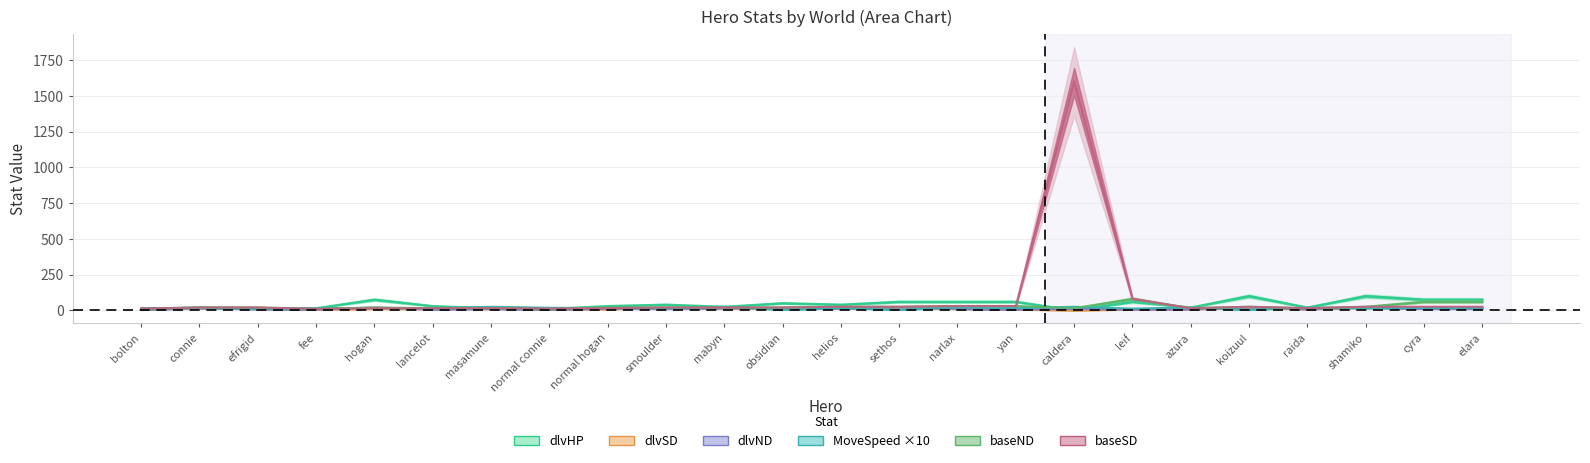

What is the spread (max minus min) of values at smoulder?

30.0